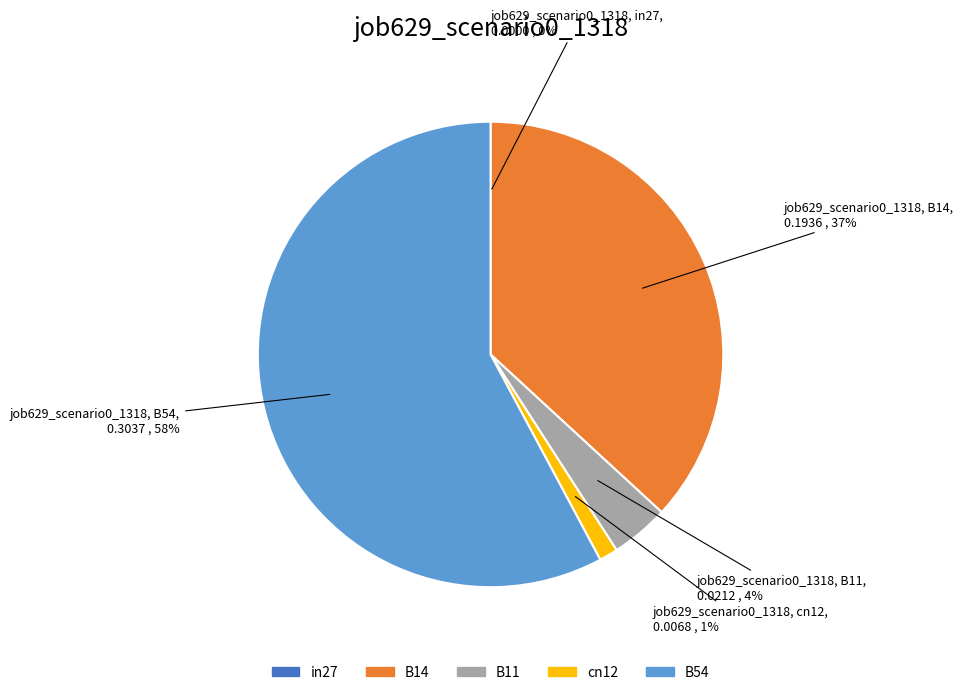

Is there any slice that represents more than half of the pie?

Yes